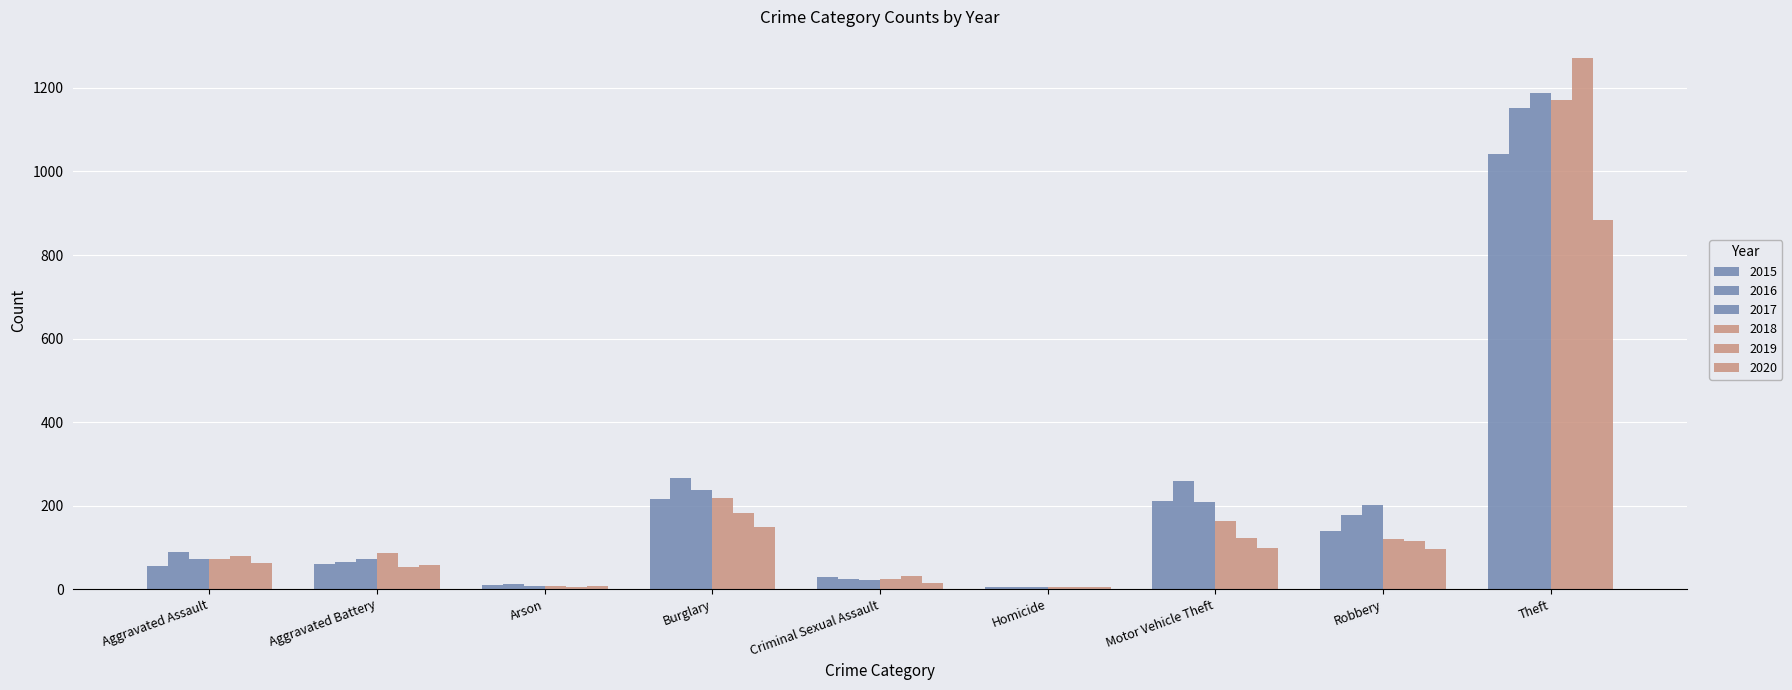

What is the average value of the 2015 series?

196